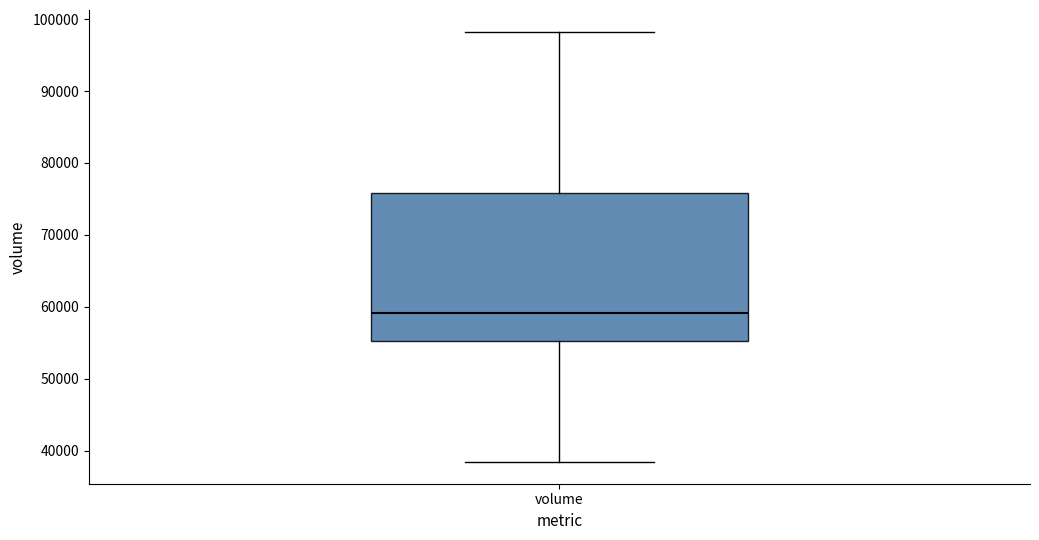

Read this box plot against the y-axis: the position of the median line, the range covered by the box, and the ends of both whiskers. The values are not printed on the chart, so give them approximately, as read against the axis.

median 59000, box 55000 to 76000, whiskers 38000 to 98000